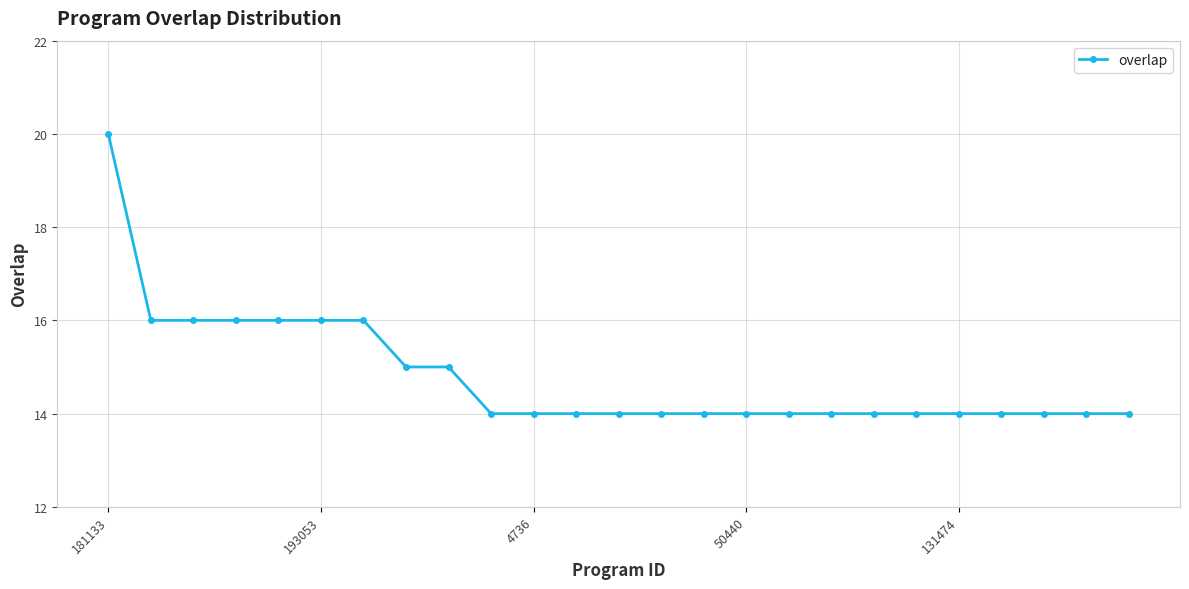

What is the value of the 18th point from the left?

14